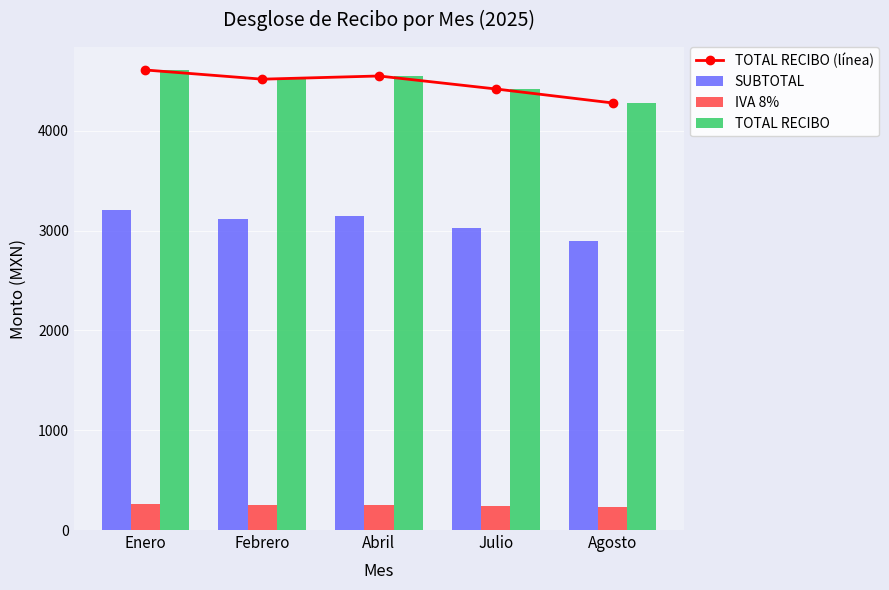

Rank the categories by IVA 8% value from lowest to highest.

Agosto, Julio, Febrero, Abril, Enero